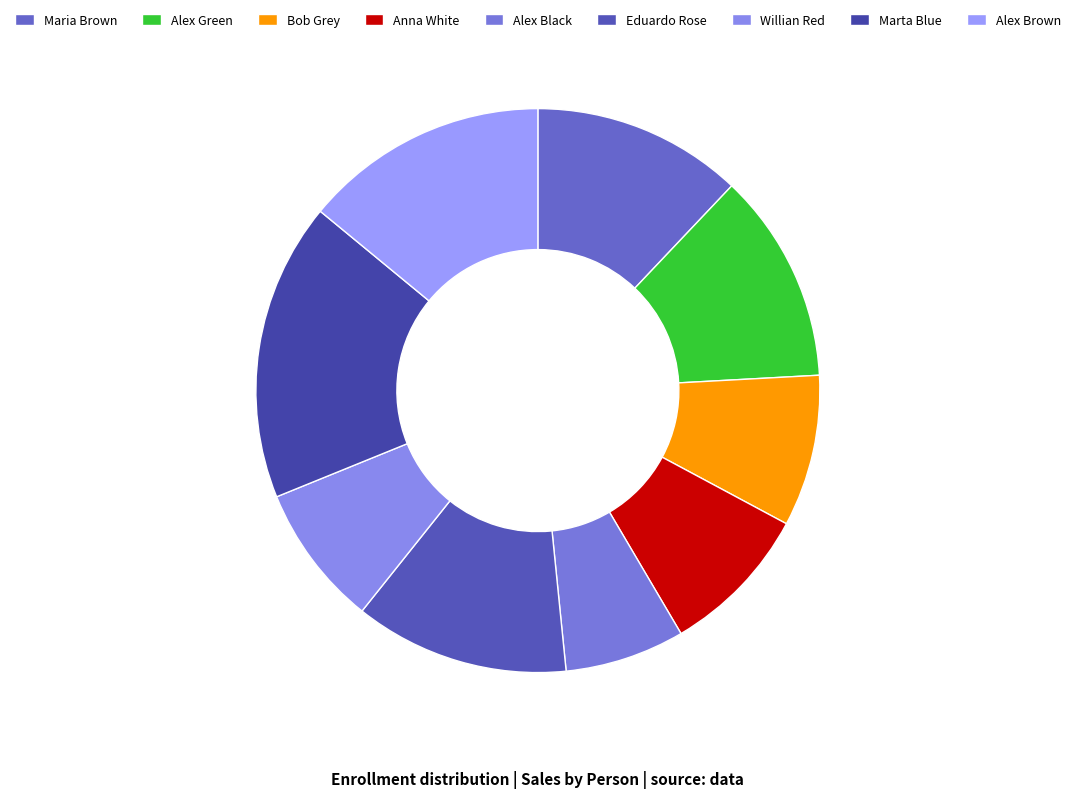

To the nearest percent, what is the average slice percentage?

11%